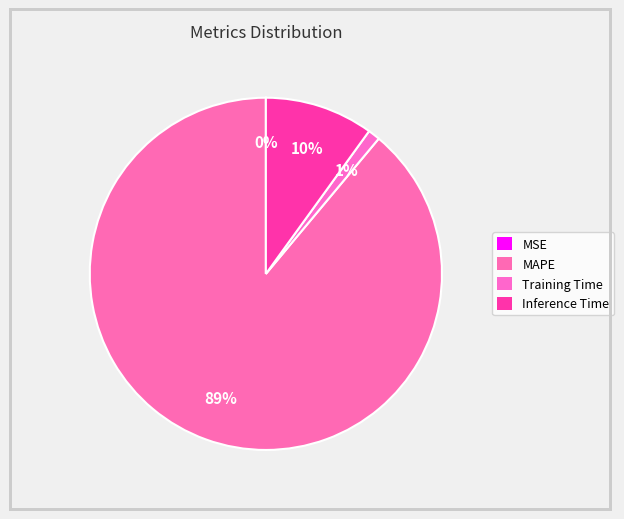

What is the largest slice in the pie chart?

MAPE